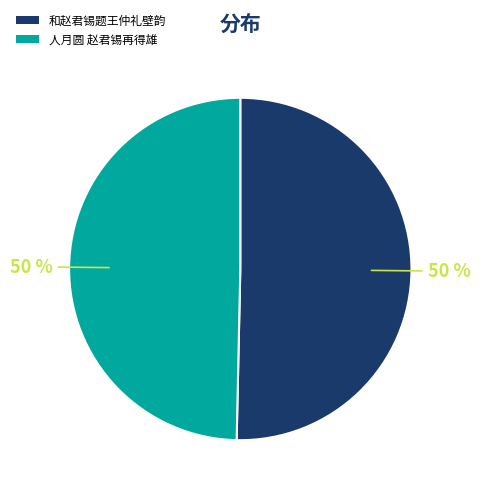

What percentage is the 和赵君锡题王仲礼壁韵 slice, to the nearest percent?

50%